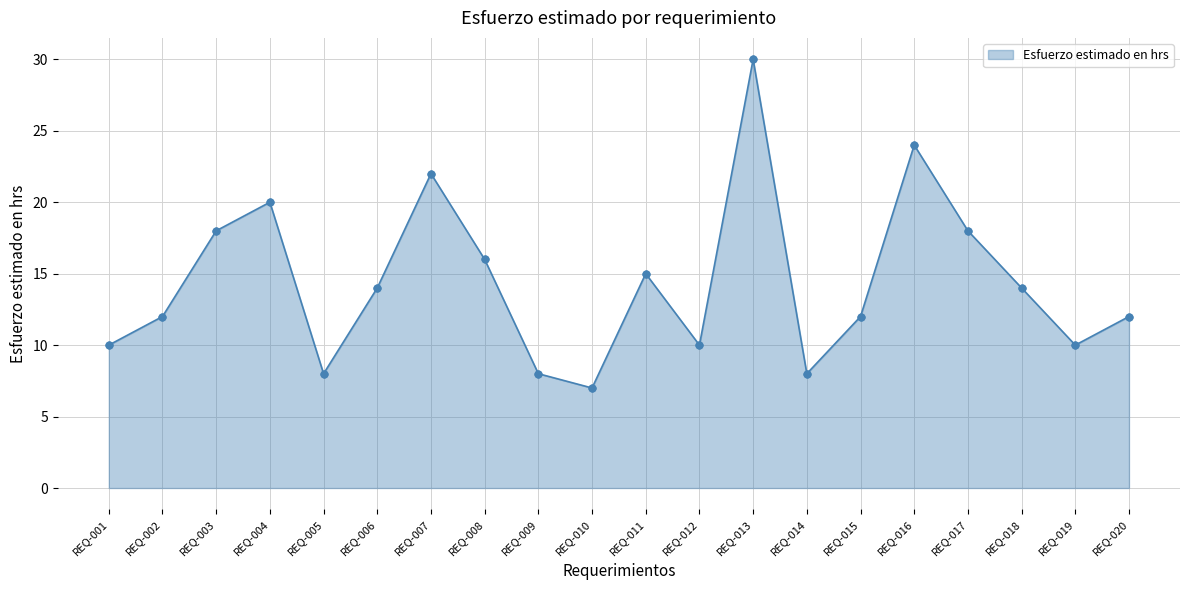

Which has a higher value, REQ-009 or REQ-015?

REQ-015